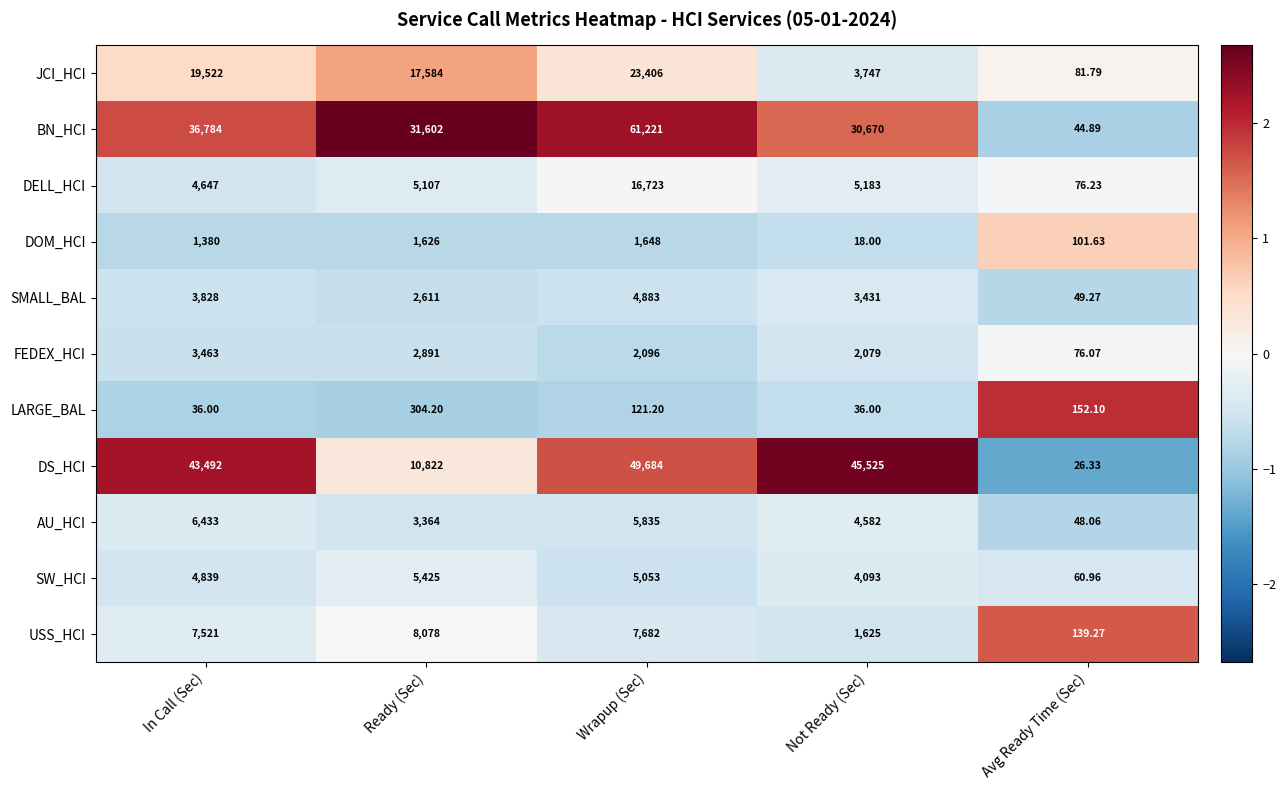

Rank the series at Avg Ready Time (Sec) from highest to lowest value.

LARGE_BAL, USS_HCI, DOM_HCI, JCI_HCI, DELL_HCI, FEDEX_HCI, SW_HCI, SMALL_BAL, AU_HCI, BN_HCI, DS_HCI